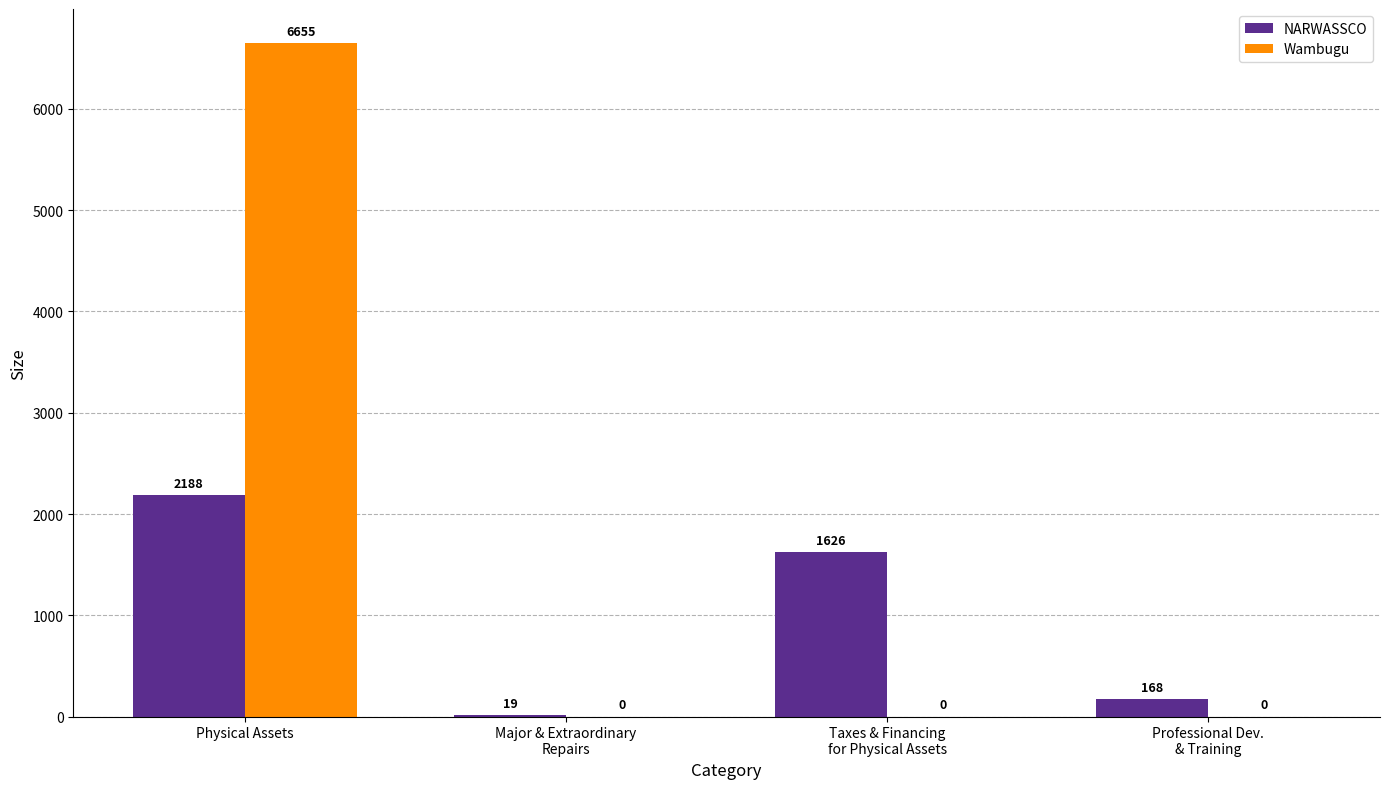

At which label does Wambugu reach its peak?

Physical Assets